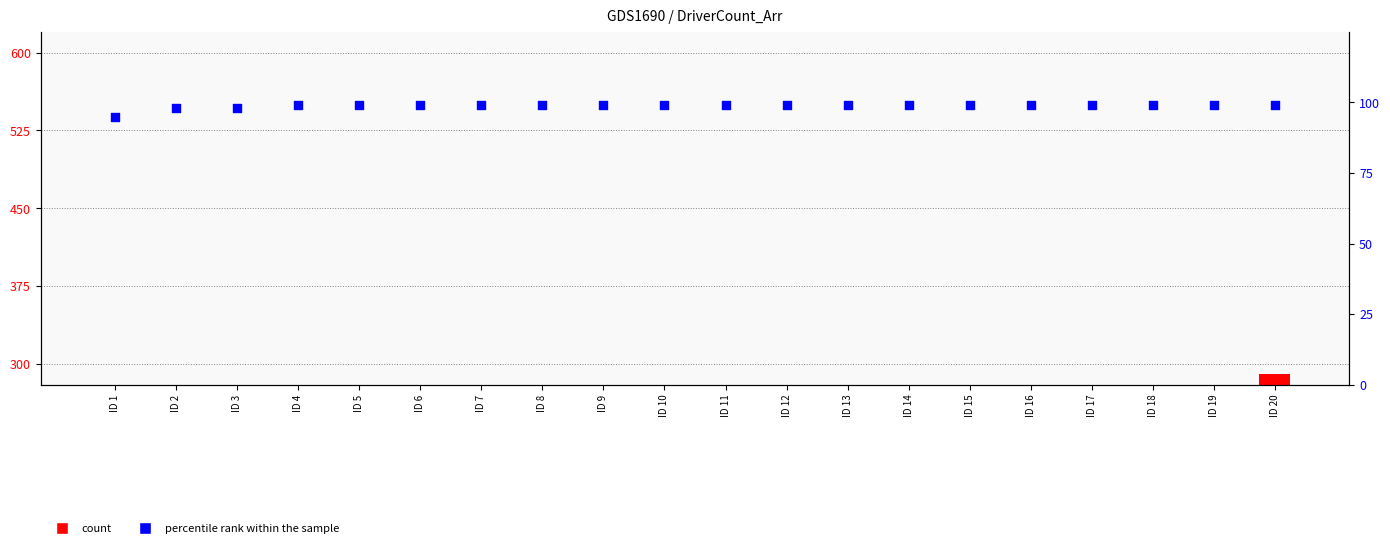

Is the value of percentile rank within the sample at ID 13 greater than the value of count at ID 19?

No